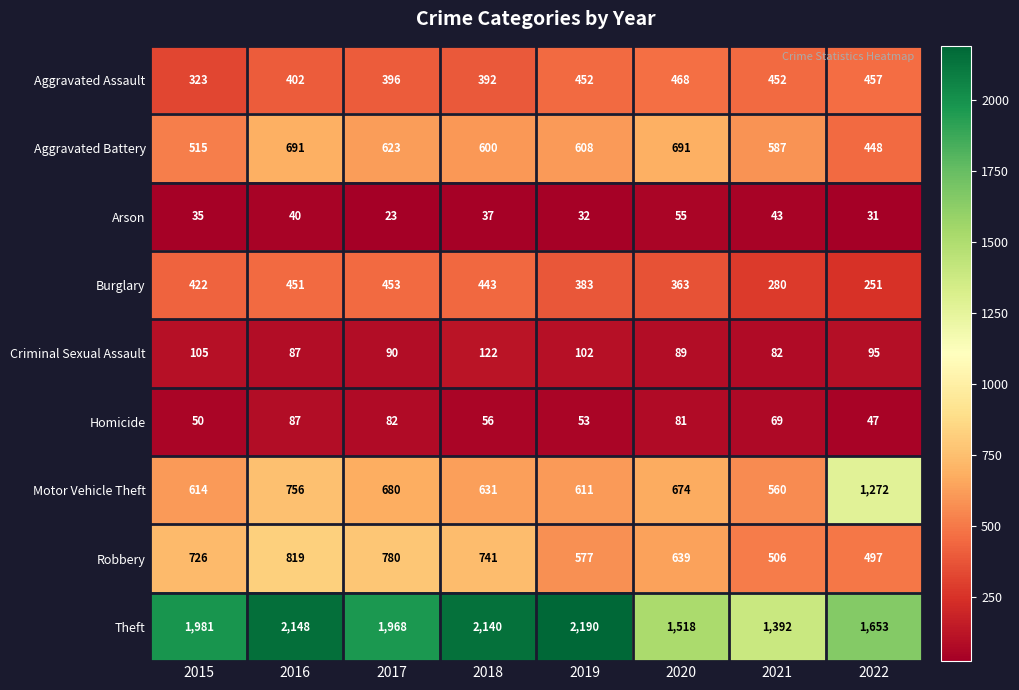

The Burglary series shows 453 at 2017. True or false?

True